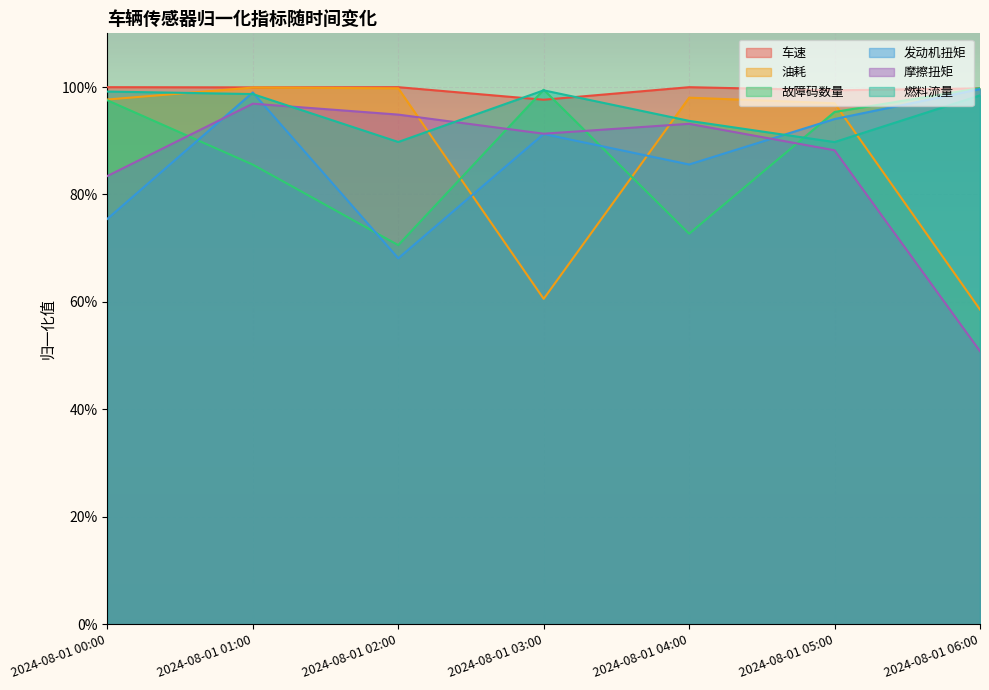

What is the label of the 3rd point from the right?

2024-08-01 04:00